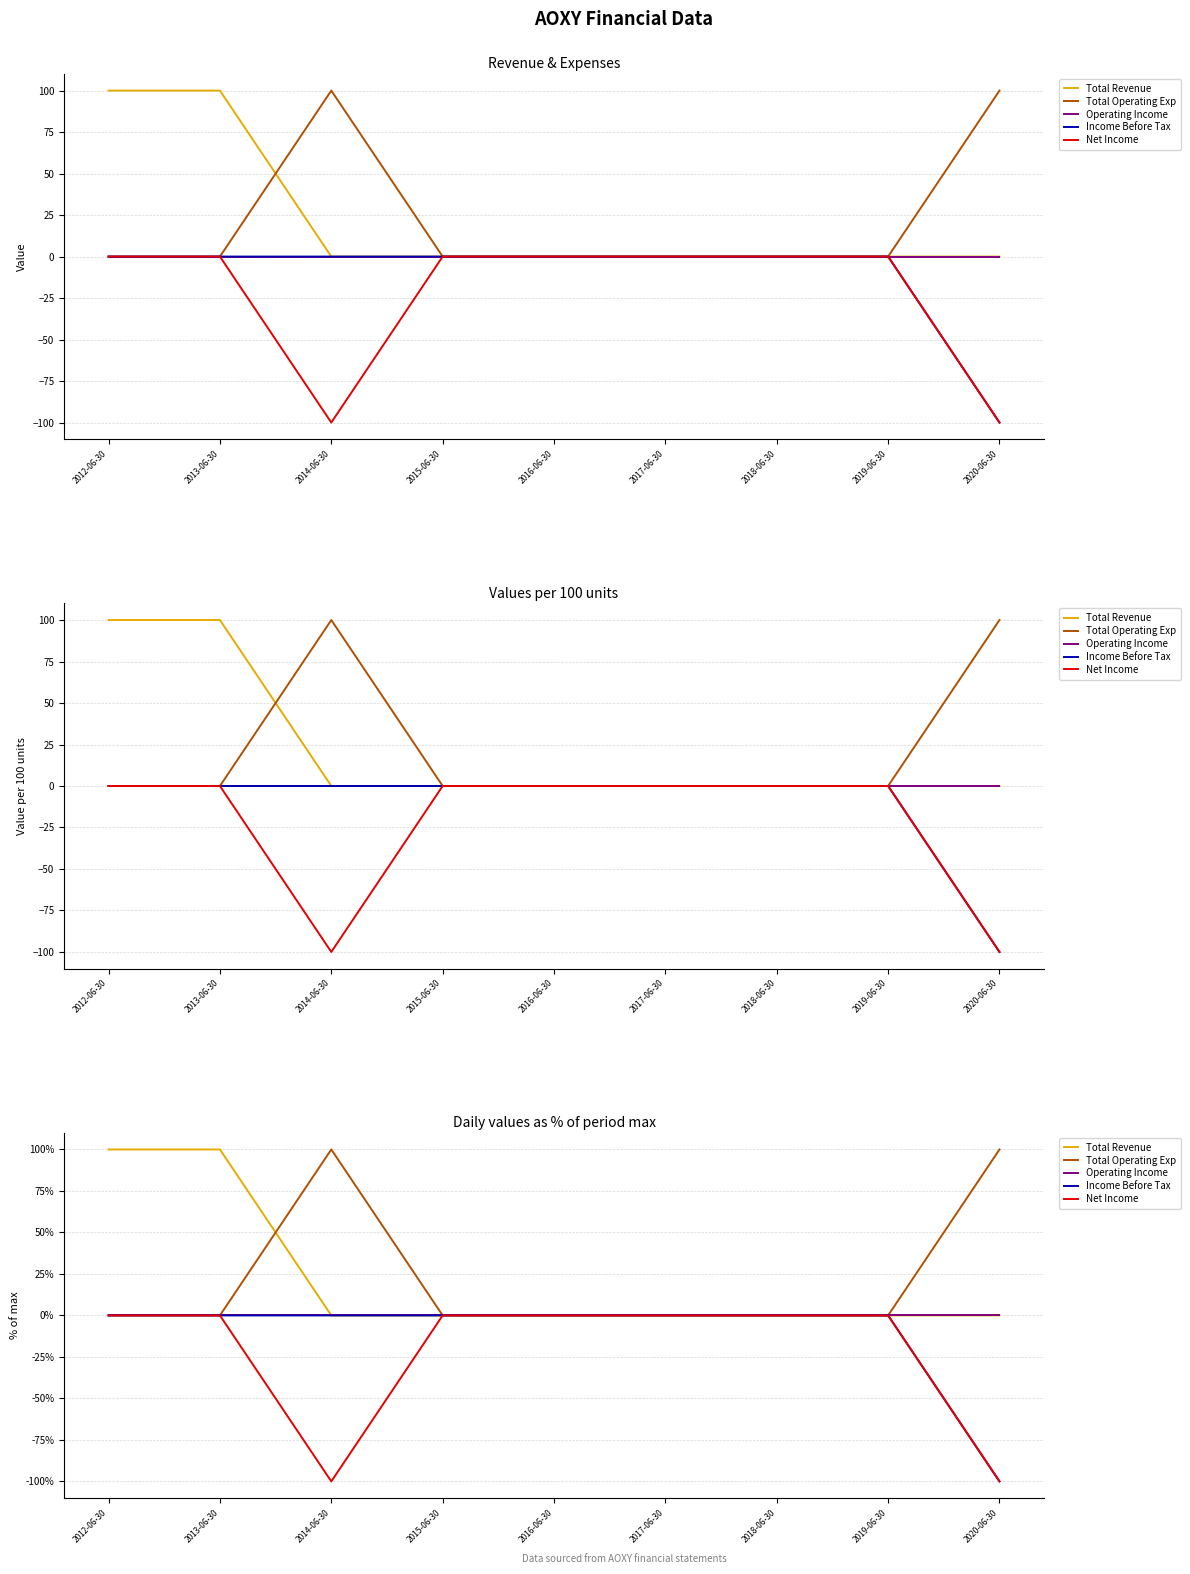

The Income Before Tax series shows 0 at 2019-06-30. True or false?

True